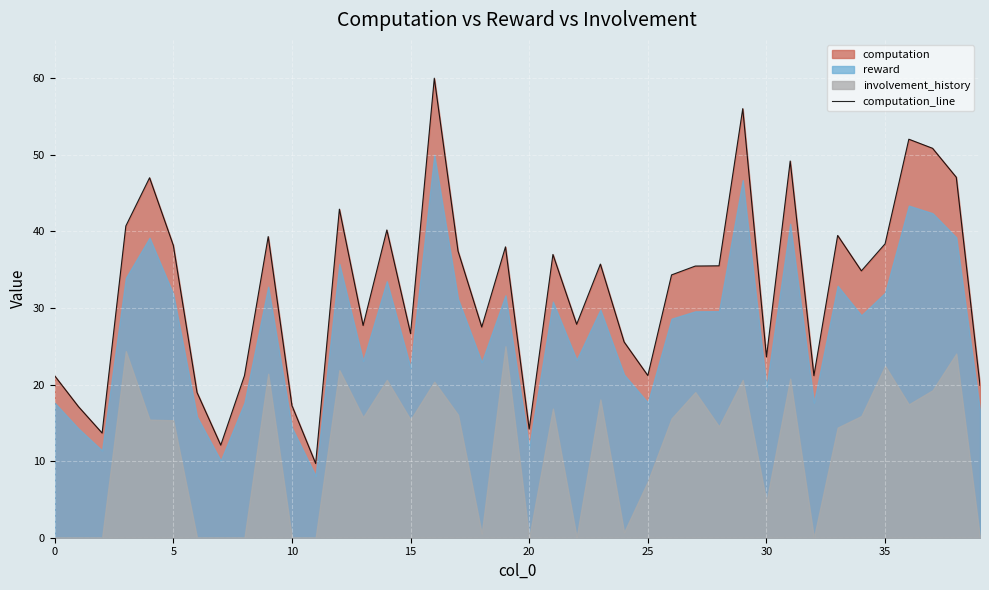

The chart shows a value of 28.5 at 32. True or false?

False